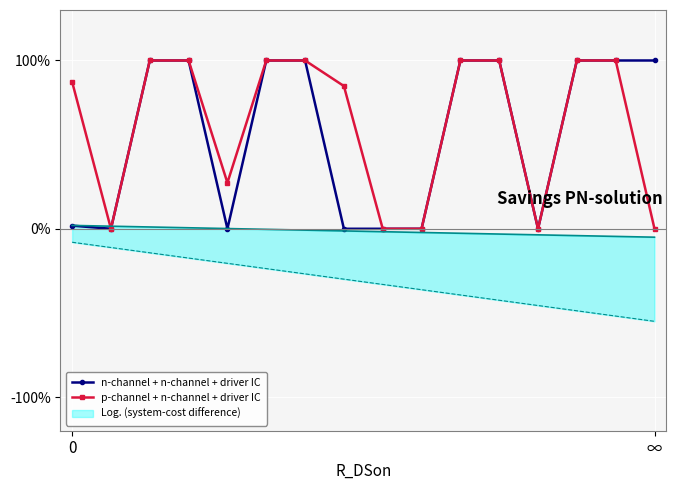

What is the maximum value for p-channel + n-channel + driver IC?

100.0